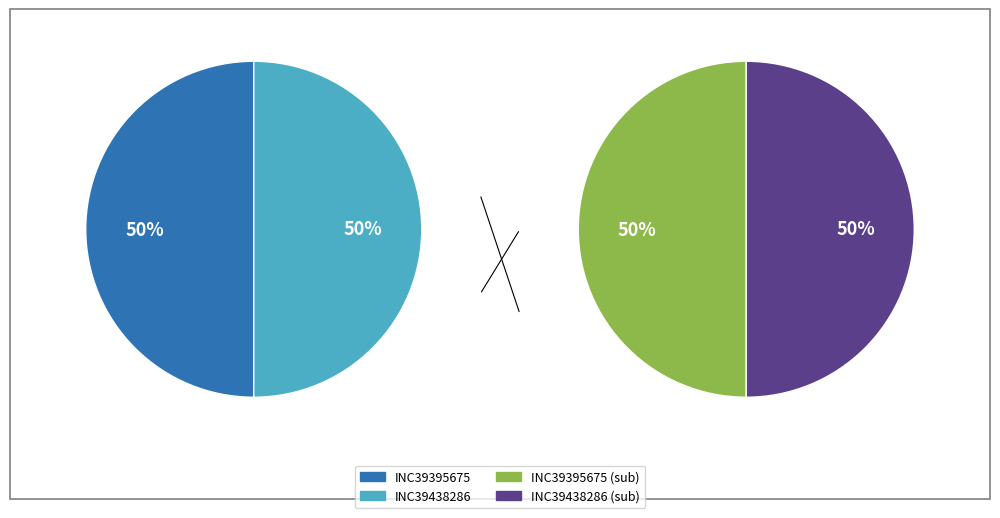

How many segments does this pie chart have?

2